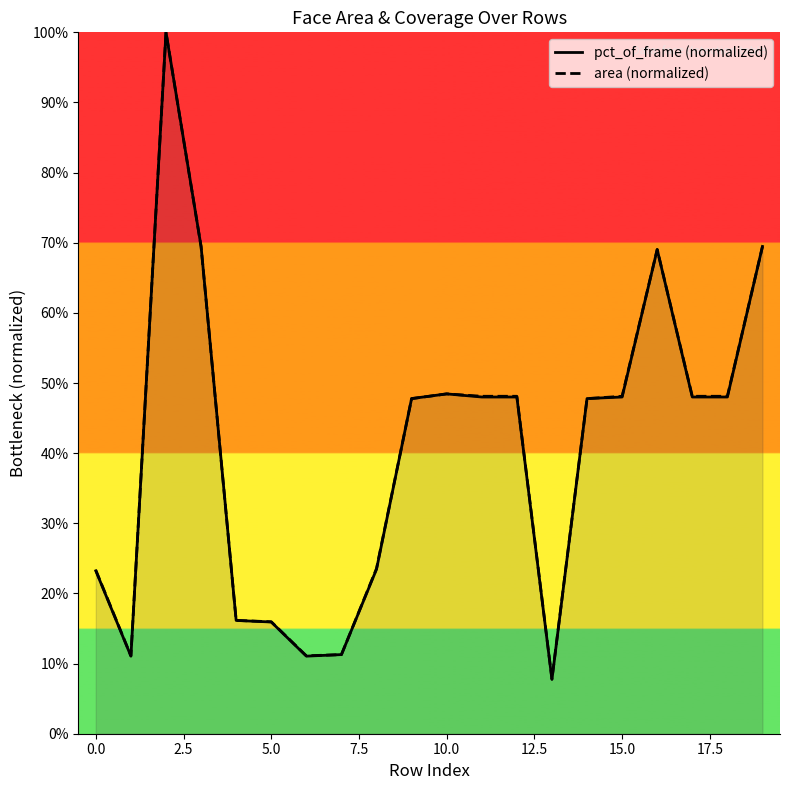

Where is pct_of_frame (normalized) nearest to the value 0?

13